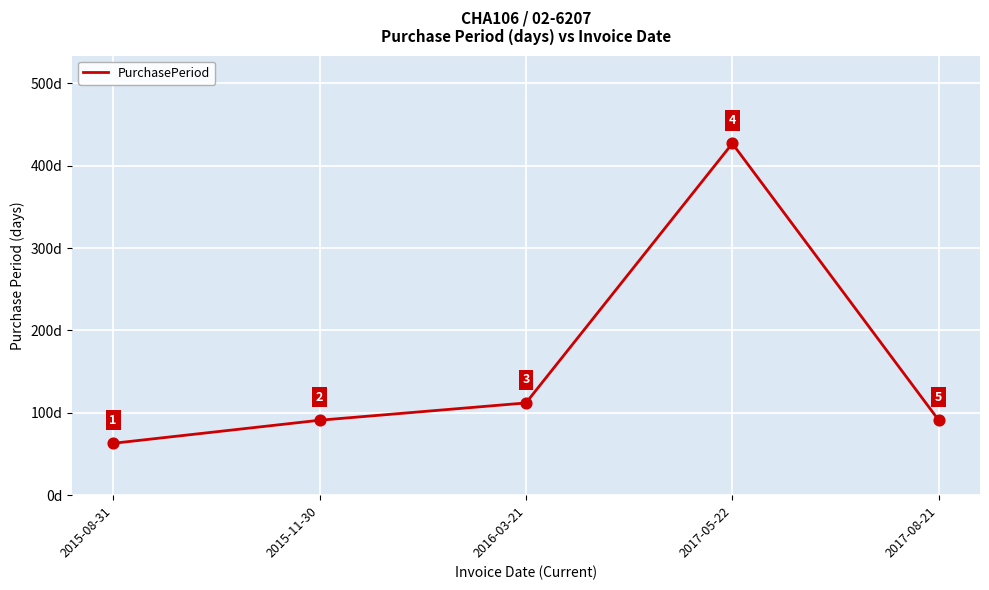

Approximately how many times larger is the value at 2017-08-21 compared to 2015-11-30?

1.0